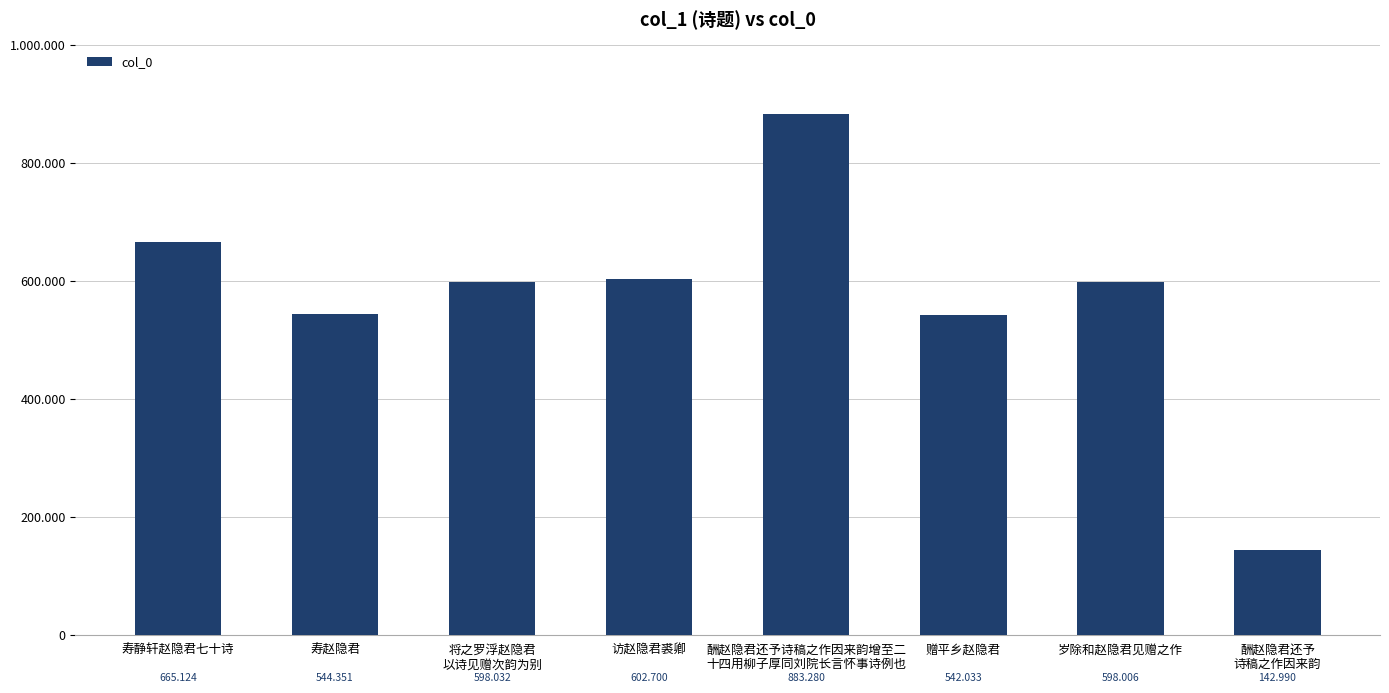

What value does the data have at 酬赵隐君还予诗稿之作因来韵增至二
十四用柳子厚同刘院长言怀事诗例也?

883280